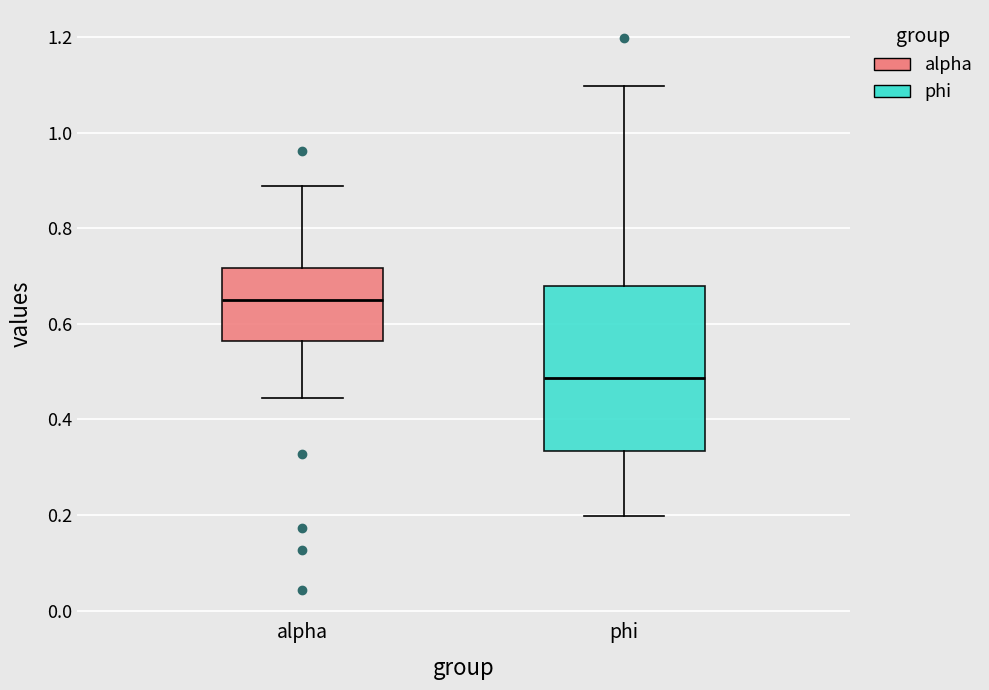

Which box is the tallest, from its lower edge to its upper edge?

phi